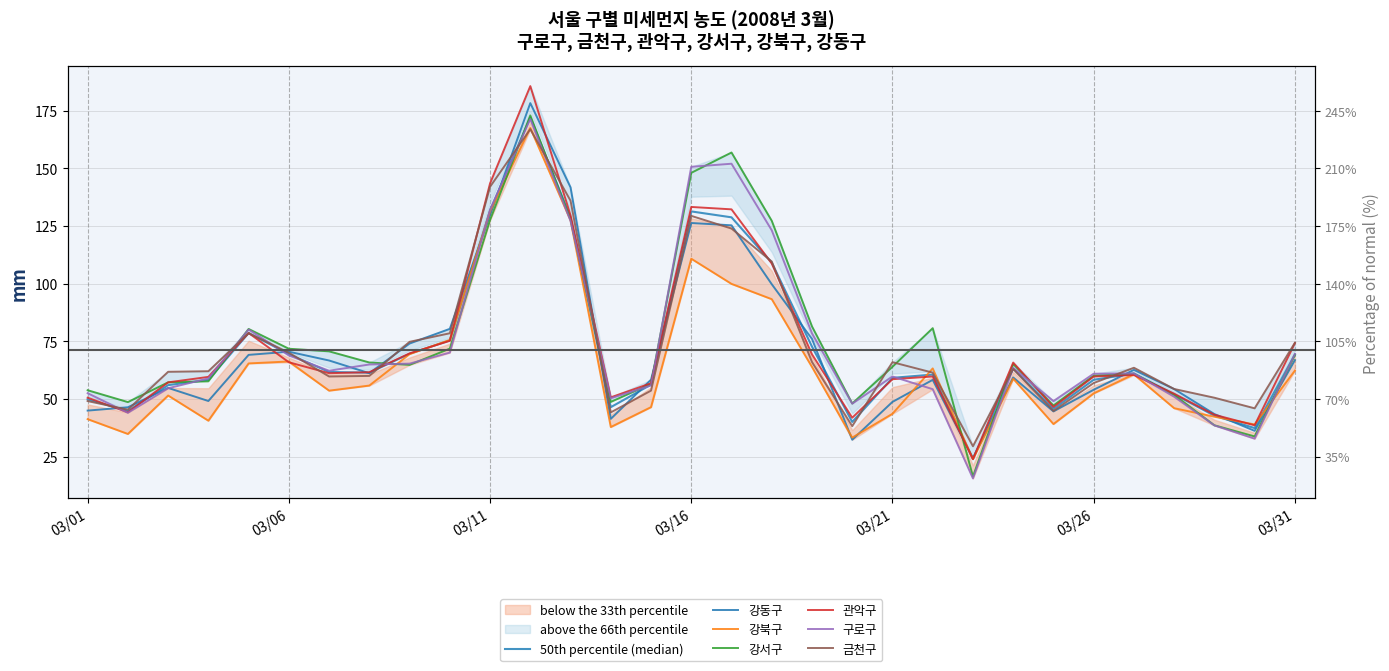

How many interior local valleys does the 관악구 series have?

7